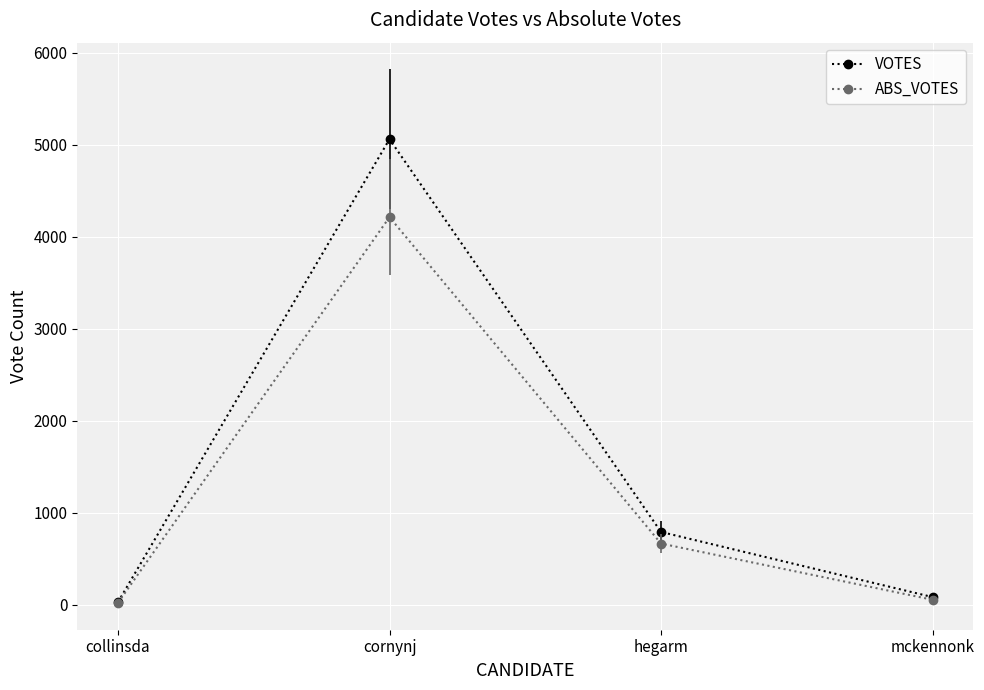

The VOTES series shows 81 at mckennonk. True or false?

True